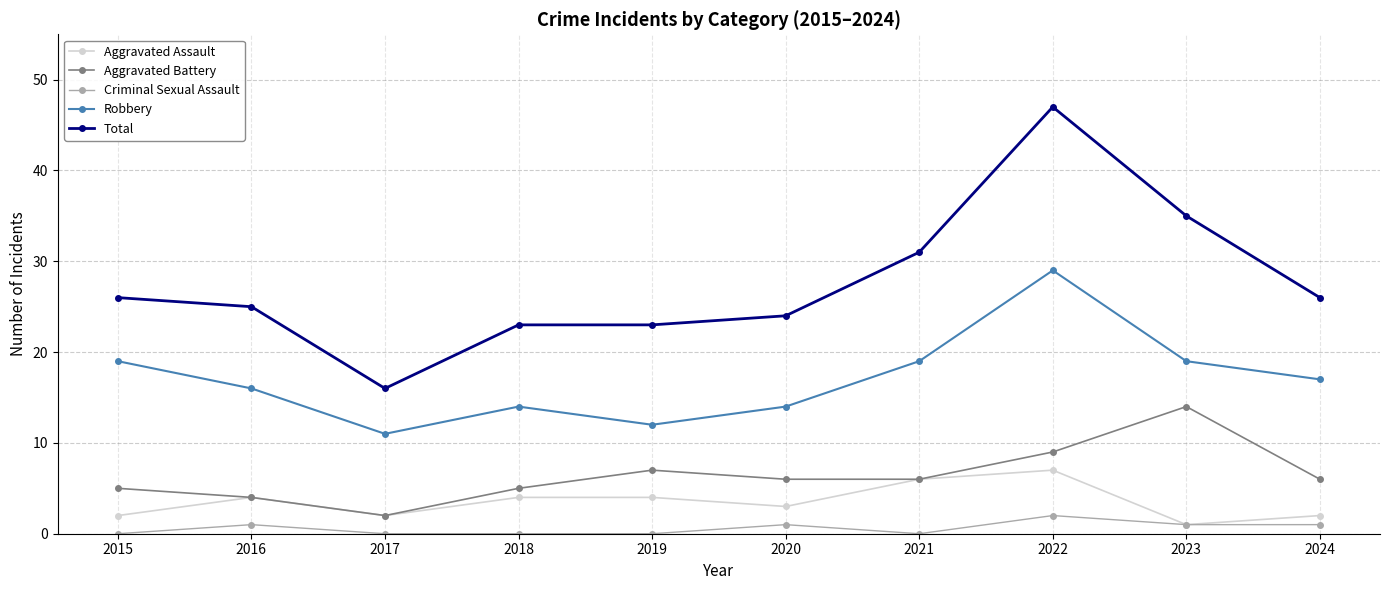

Which series has the widest spread of values?

Total